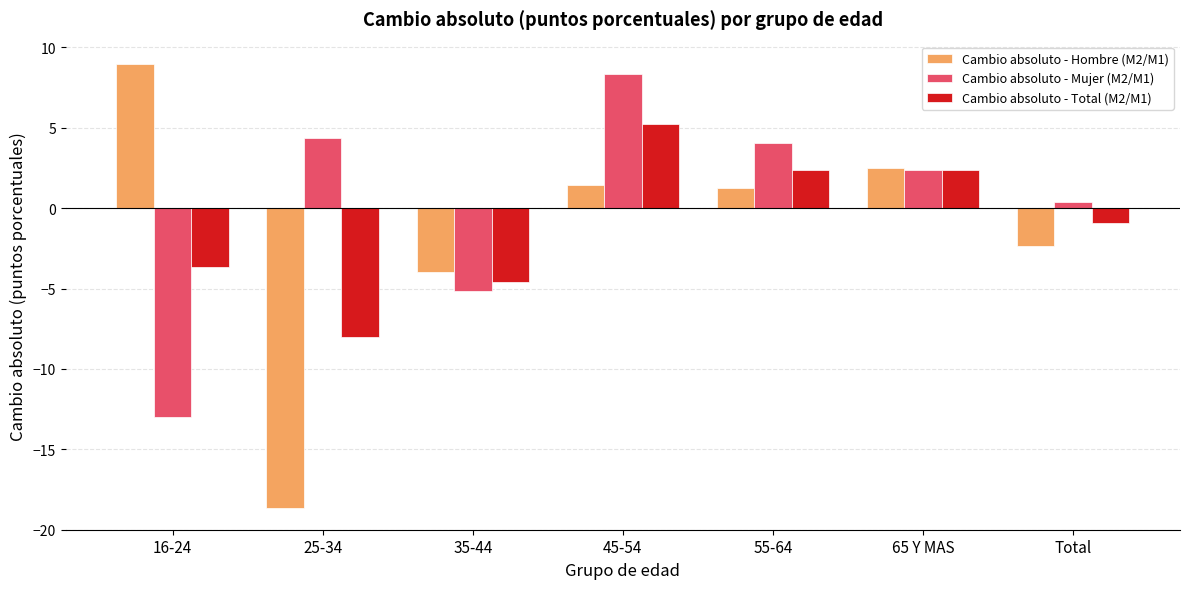

At which category is the sum across all series the highest?

45-54